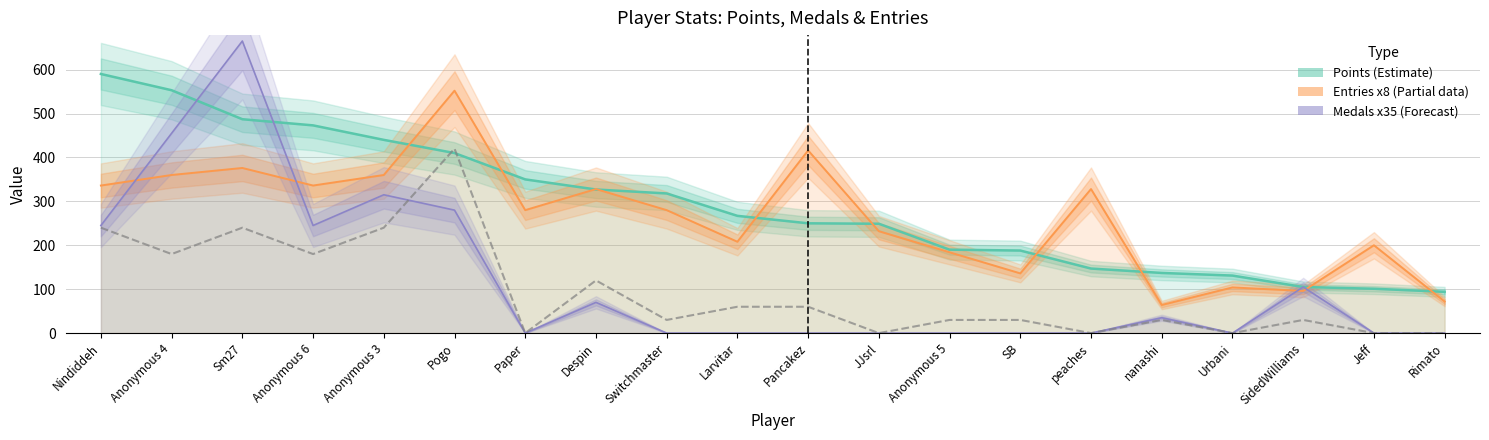

Which series ends up on top after the final intersection of Points and Medals?

Points